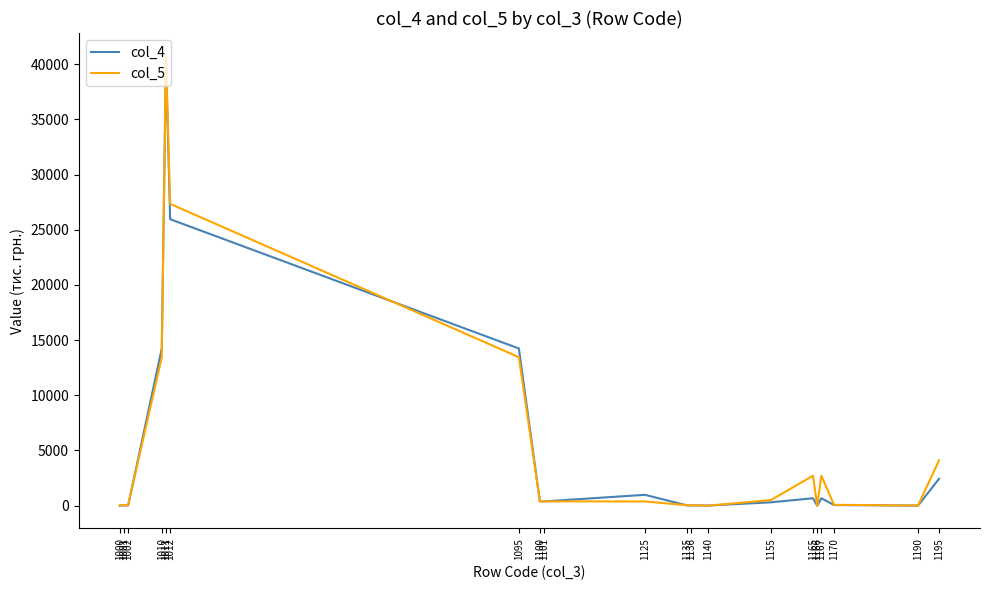

Does the chart display data point markers on the line(s)?

No